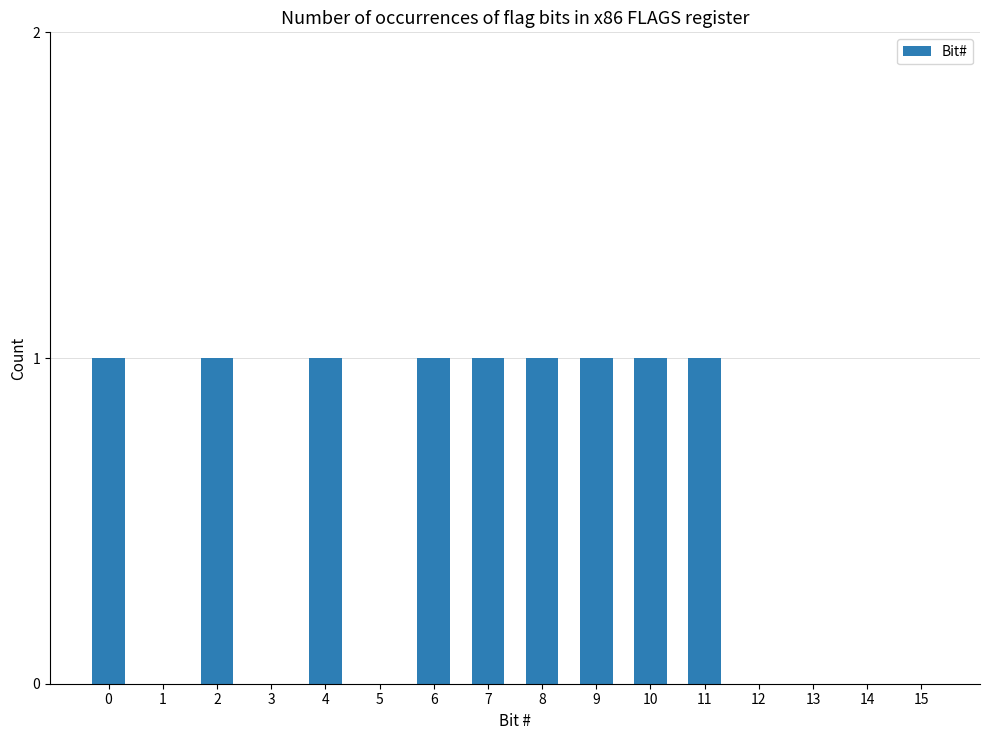

Reading left to right, transcribe all the data shown in this chart.

1	0	1	0	1	0	1	1	1	1	1	1	0	0	0	0